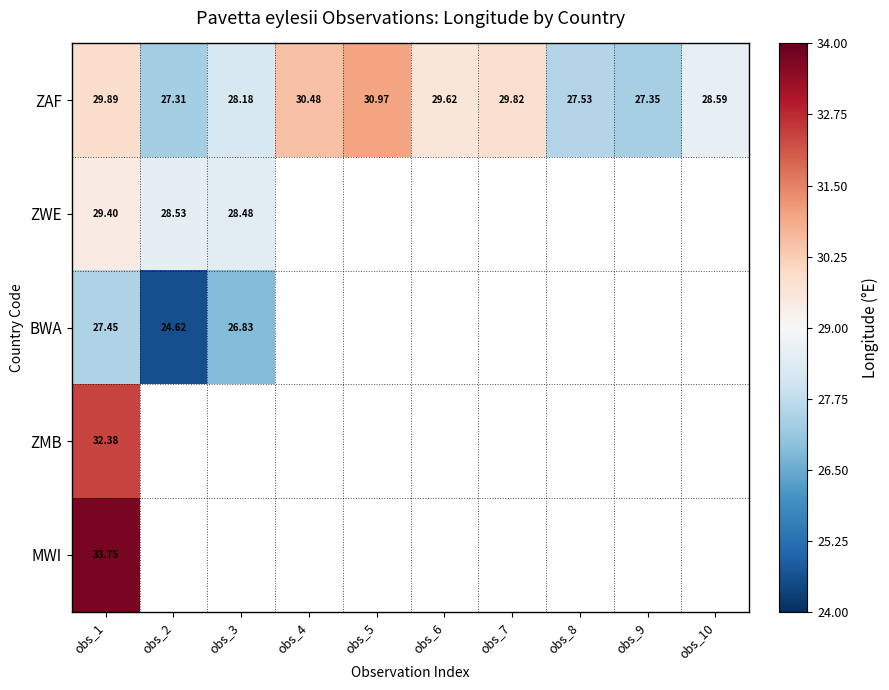

Which series has the widest spread of values?

ZAF